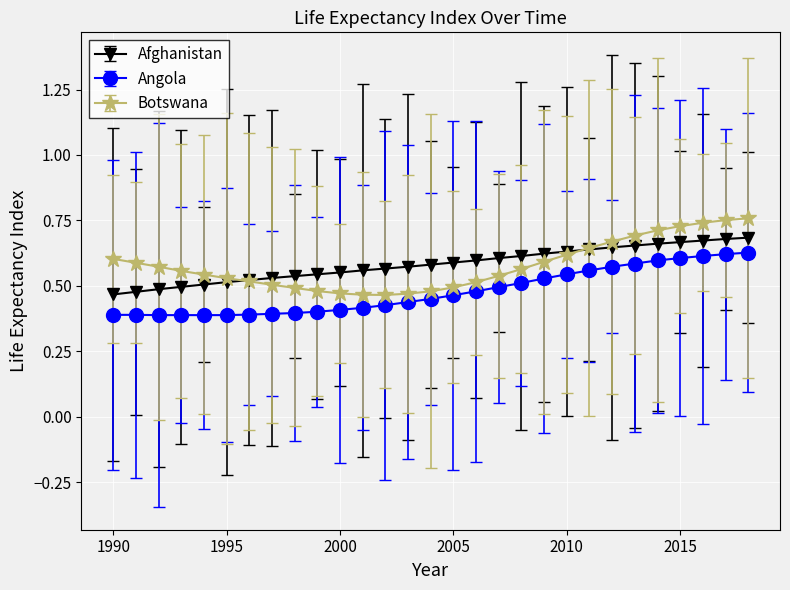

How many Angola values are between 0 and 1?

29